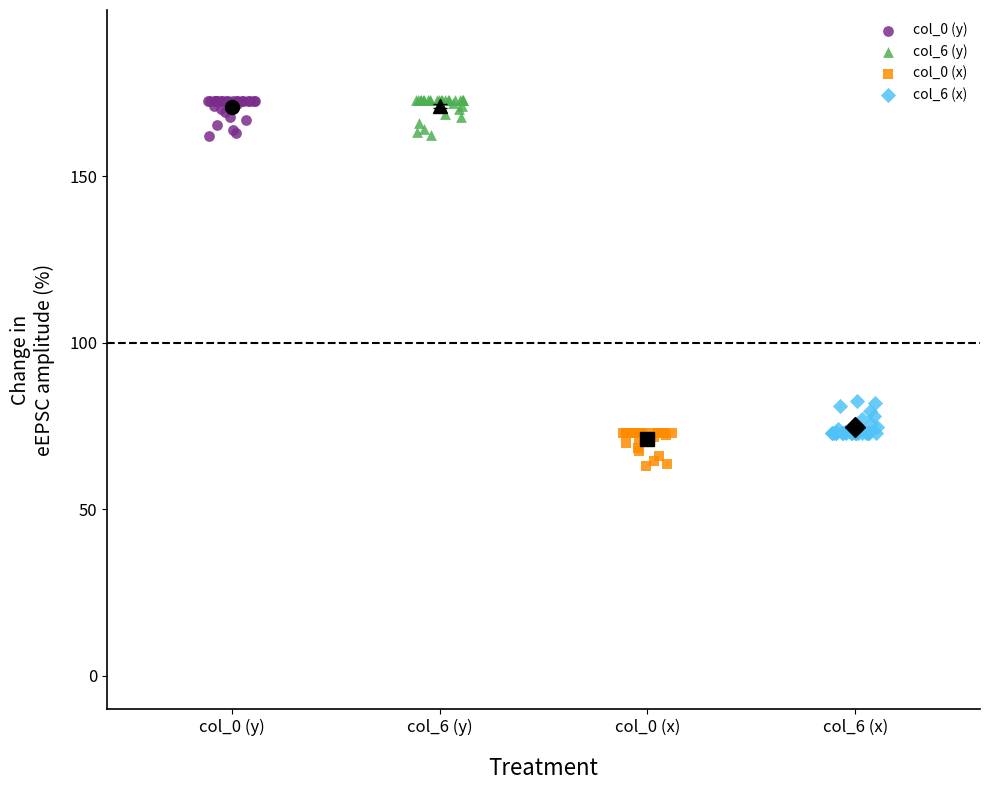

What are all the series names shown in the legend?

col_0 (y), col_6 (y), col_0 (x), col_6 (x)